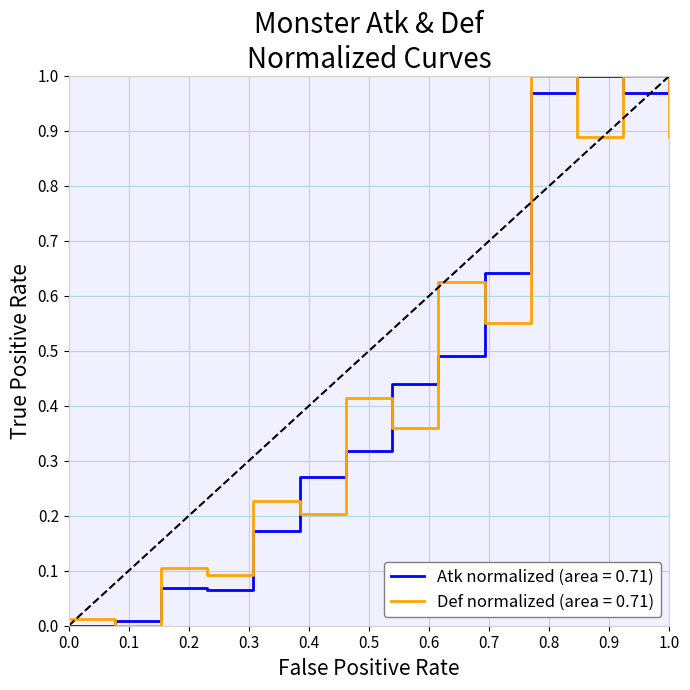

Does the chart have visible grid lines?

Yes